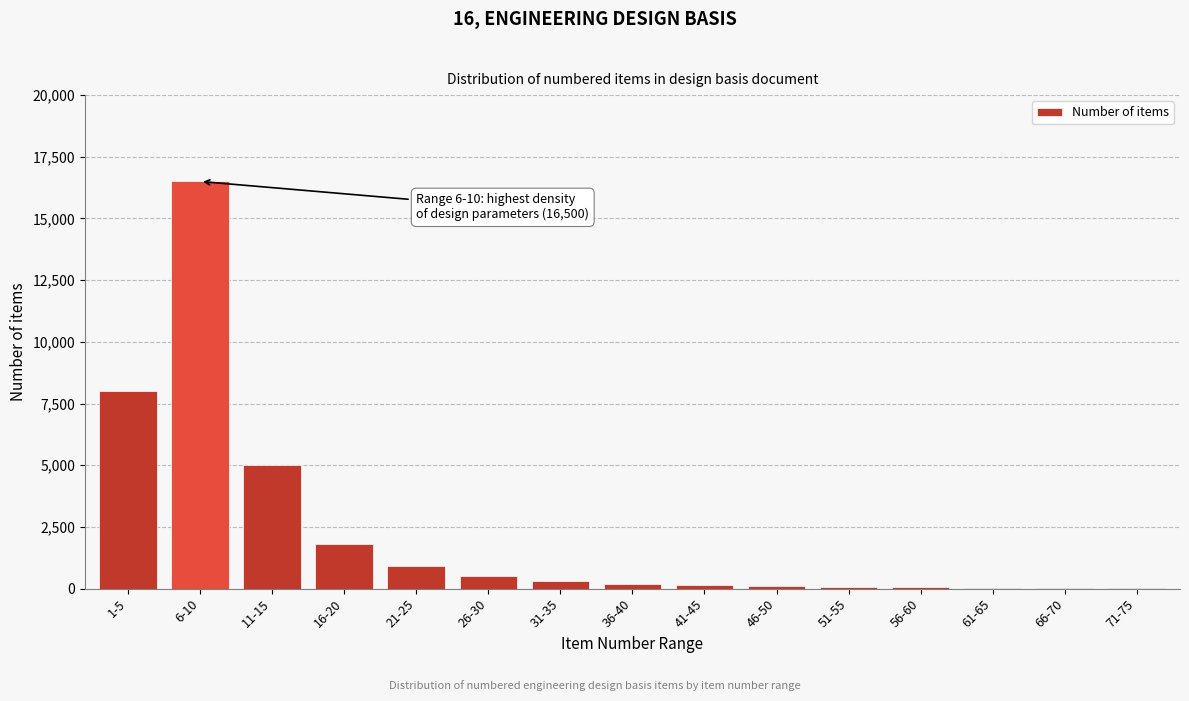

What is the sum of all values?

33680